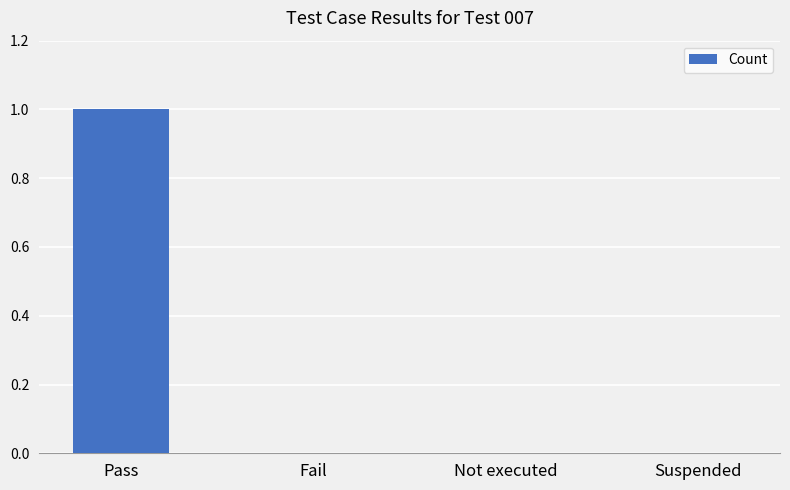

Count the number of data series in this chart.

1